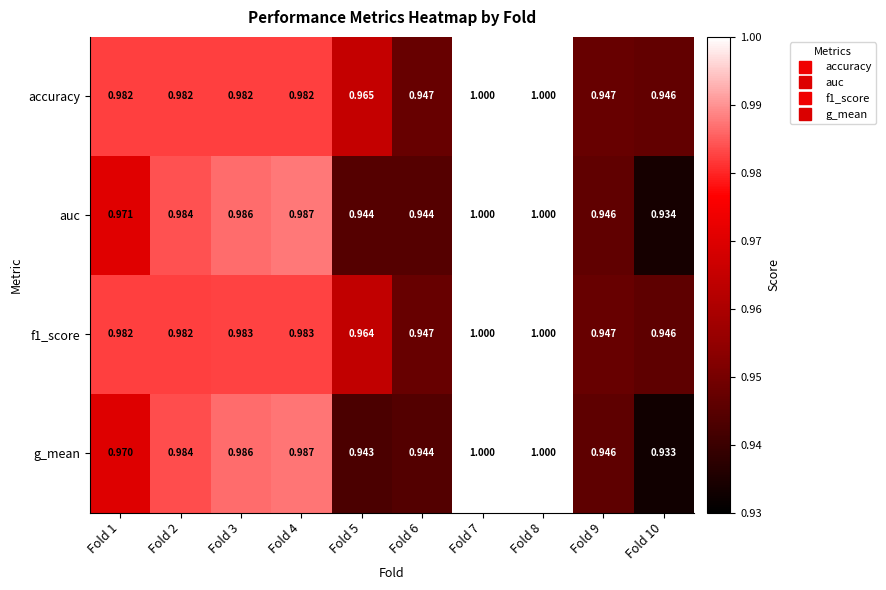

At how many categories does at least one series exceed 0?

10